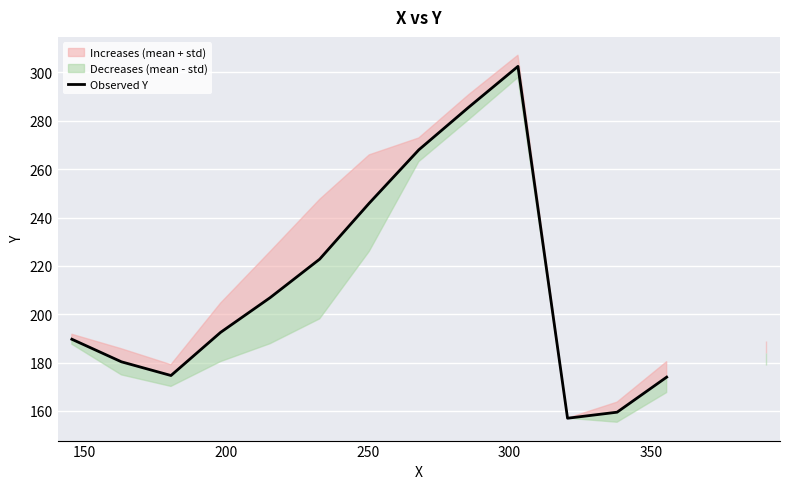

True or false: the data shows 94.2 at 150.

False